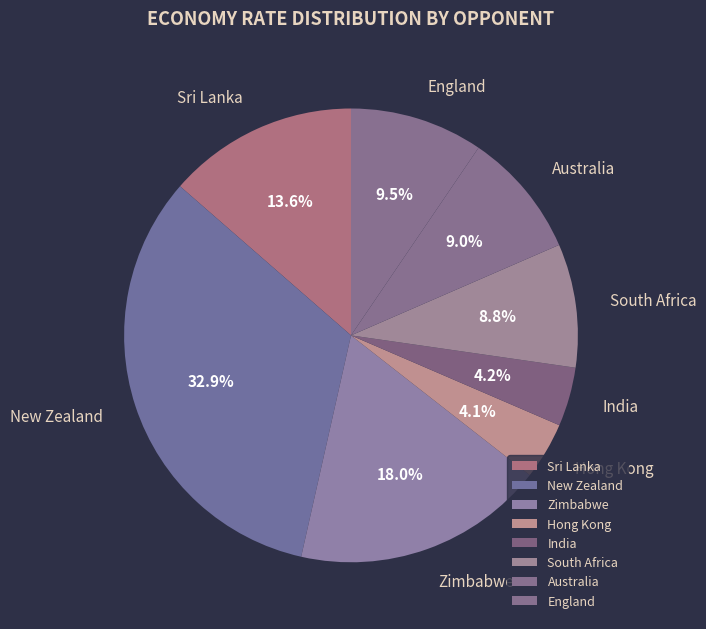

What is the ratio of the value at Sri Lanka to the value at Zimbabwe?

0.8